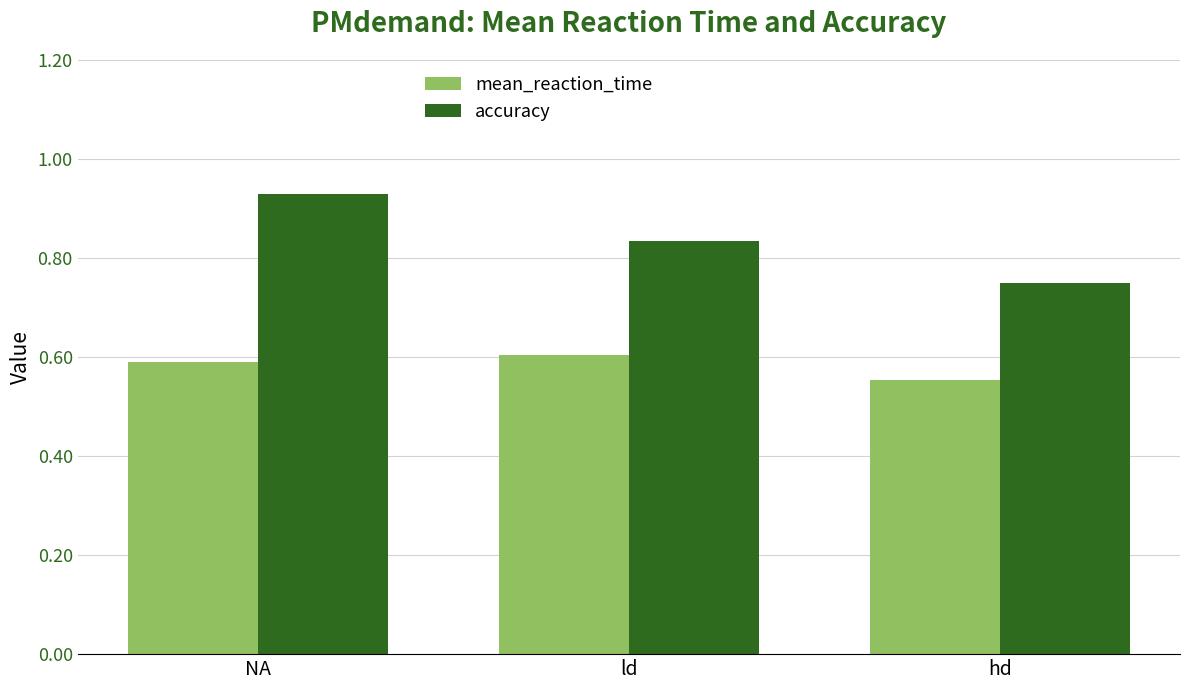

The accuracy series shows 1.4 at NA. True or false?

False